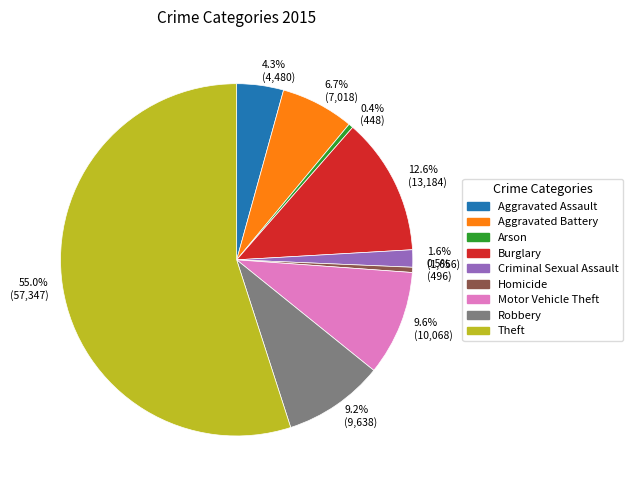

Which slice is the largest?

Theft